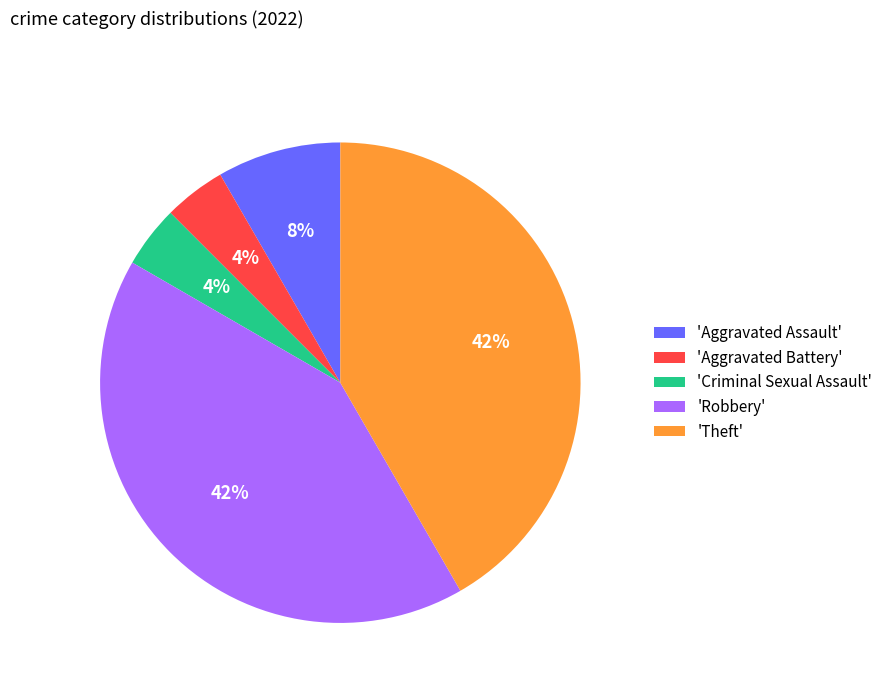

Combined, do 'Criminal Sexual Assault' and 'Aggravated Assault' account for over 50%?

No